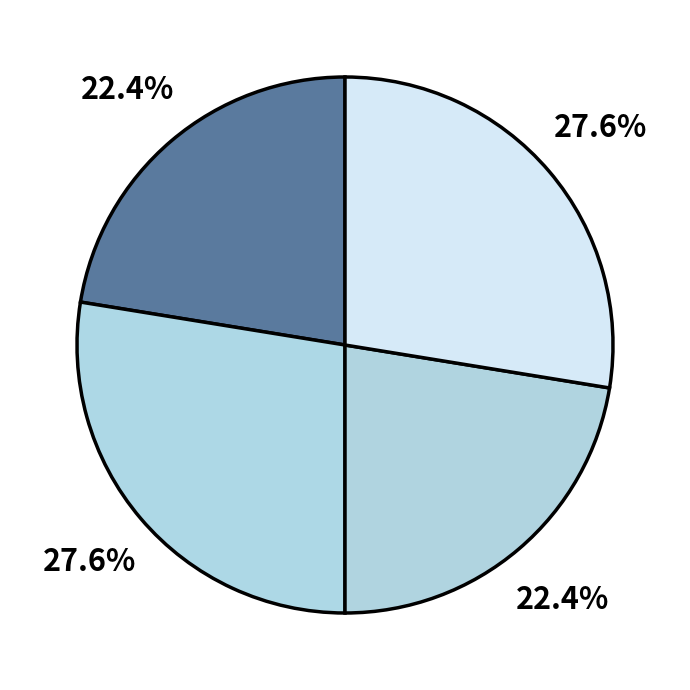

How many slices are in this pie chart?

4